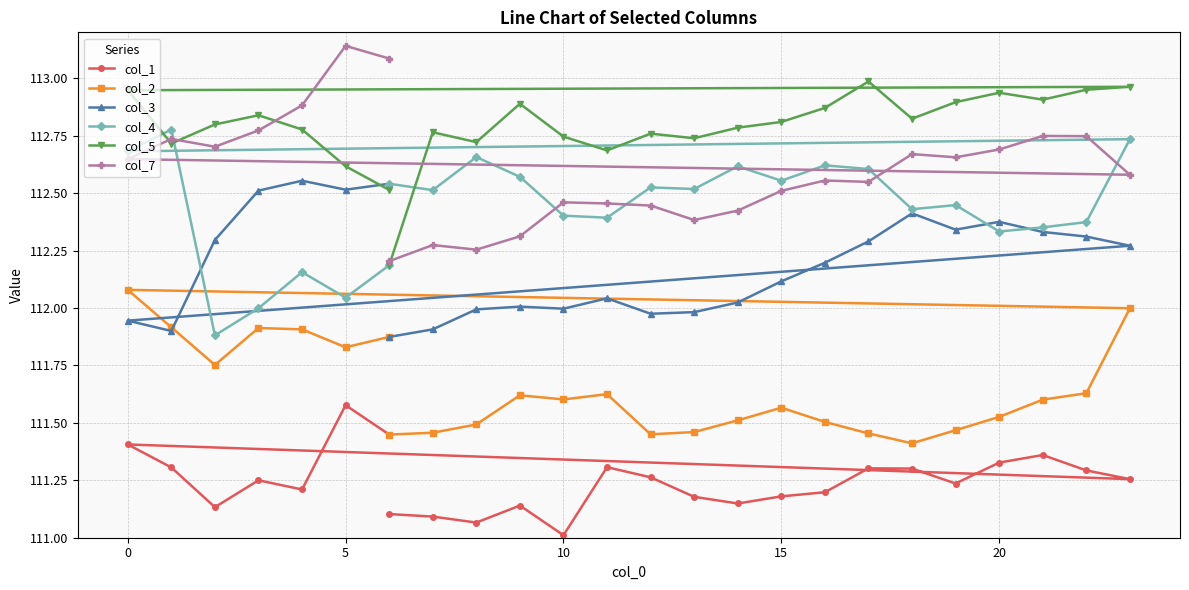

Which series ends up on top after the final intersection of col_3 and col_4?

col_3